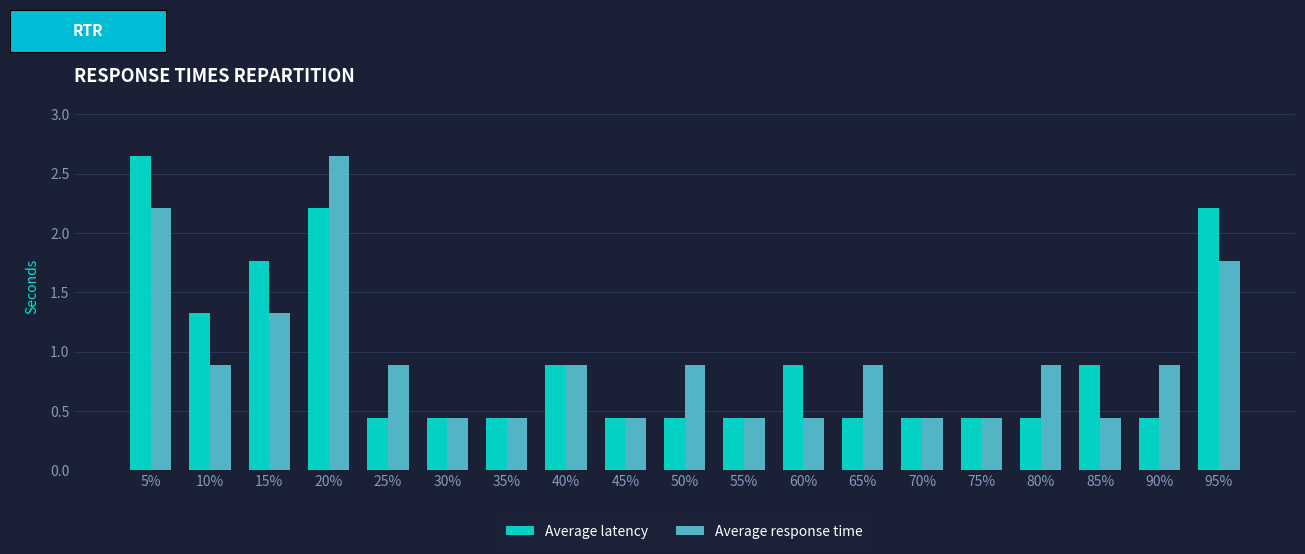

Between 15% and 25%, which series saw the biggest shift?

Average latency